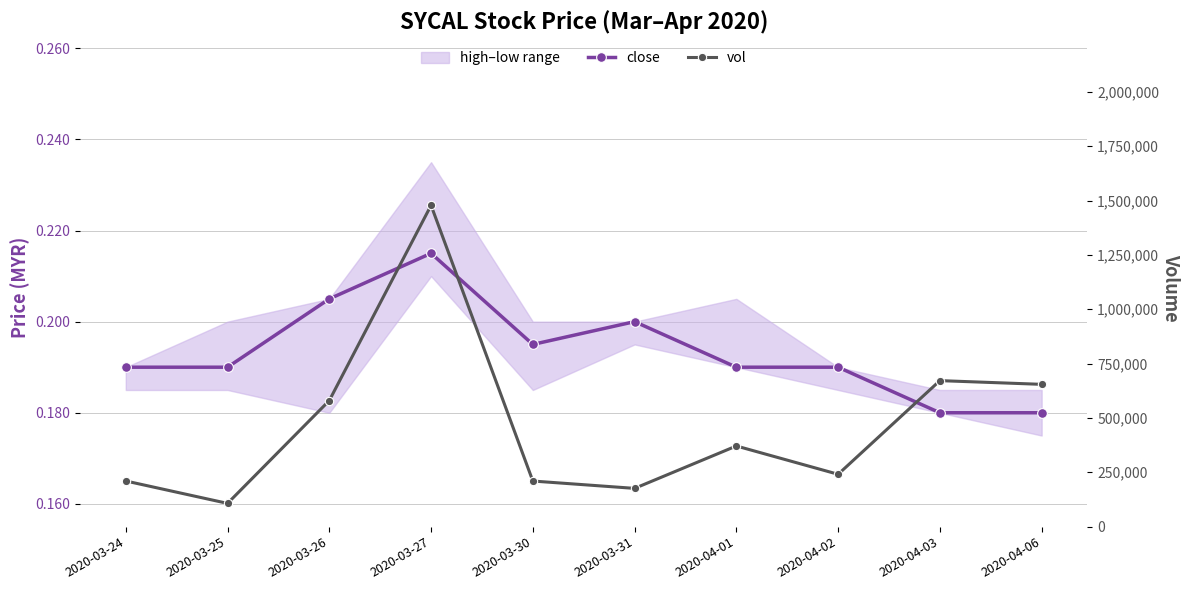

True or false: close and vol cross at least once.

False